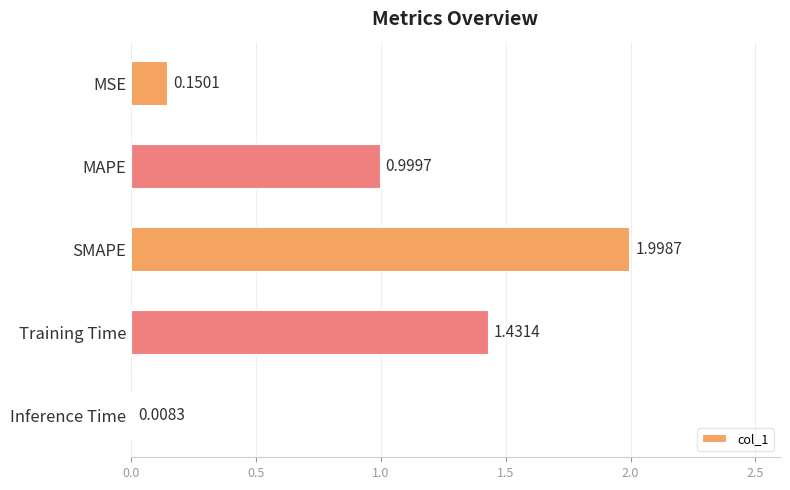

Between Training Time and MSE, which is larger?

Training Time